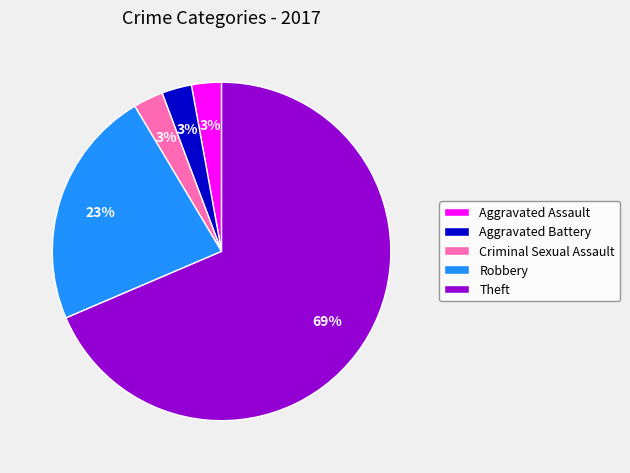

Is it true that Aggravated Assault is 3% of the pie?

True